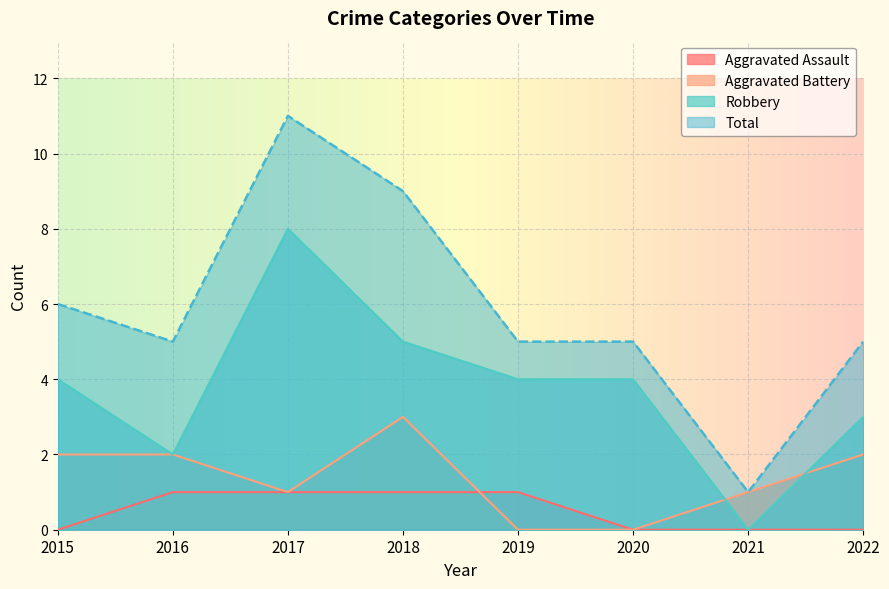

Count the number of categories in the chart.

8